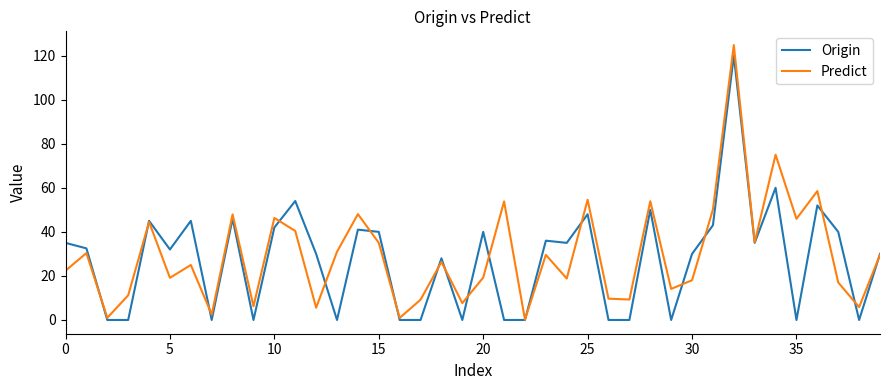

Rank the series by their maximum value, from lowest to highest.

Origin, Predict